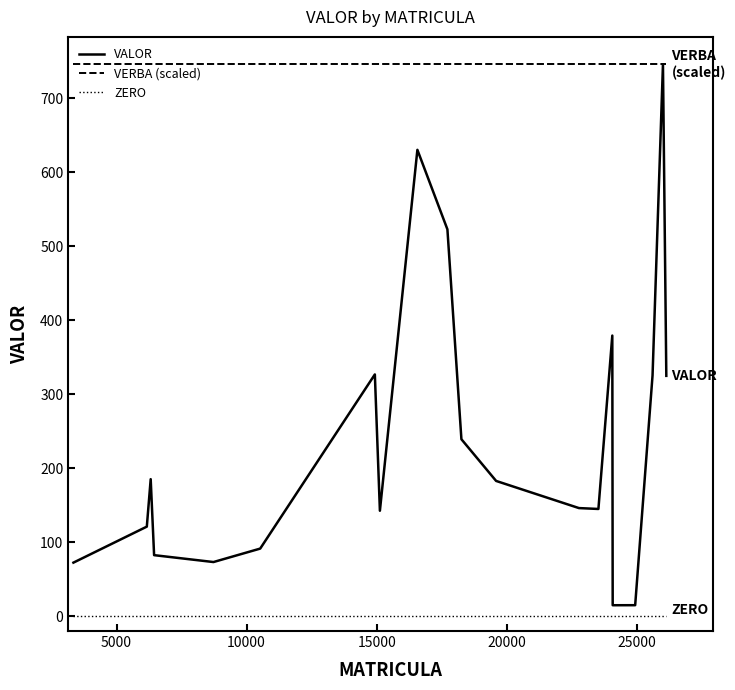

Rank the series by their average value, from lowest to highest.

ZERO, VALOR, VERBA (scaled)